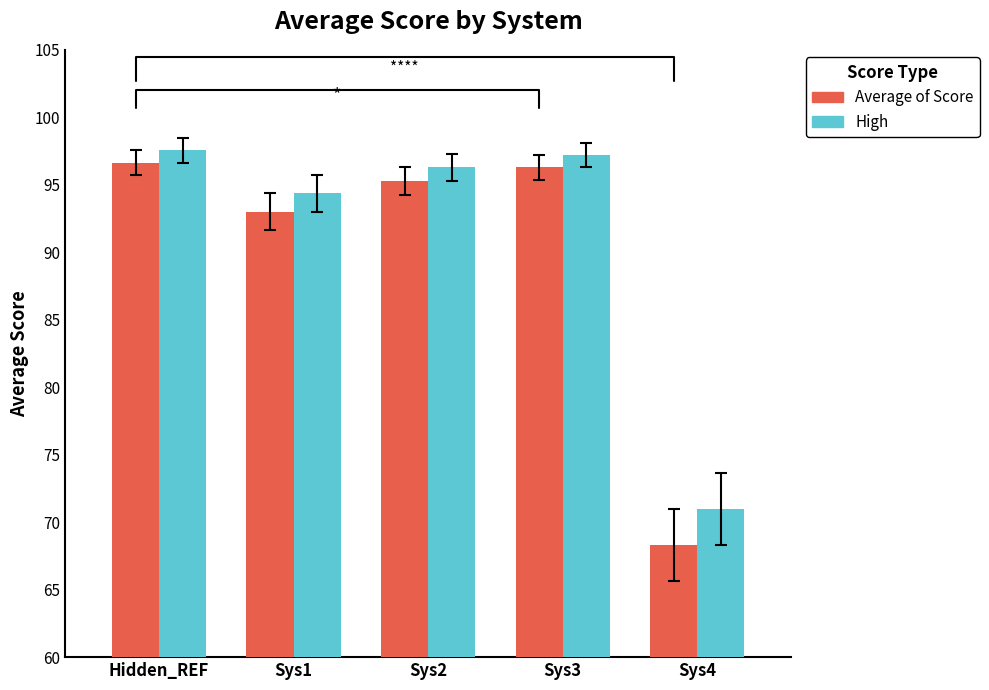

How many values in the Average of Score series are below 95?

2